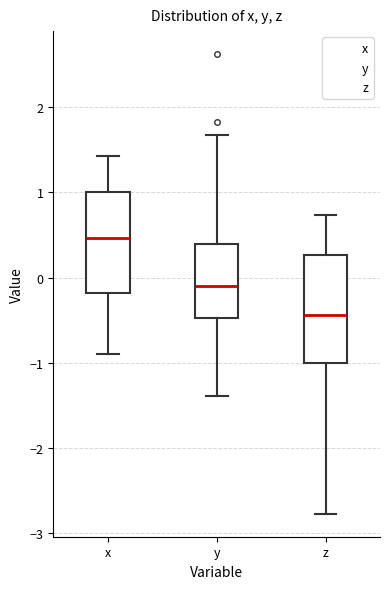

Which box has the lowest median line?

z